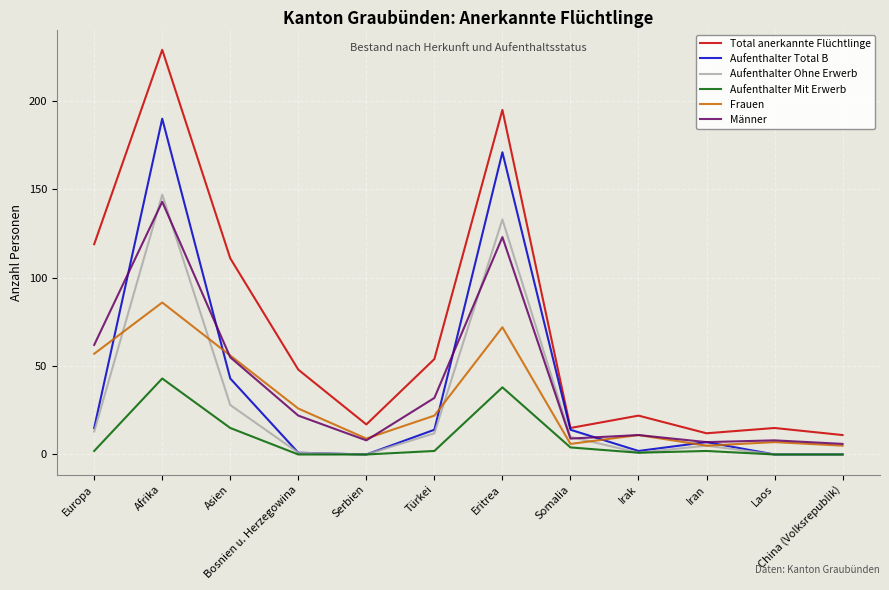

What position from the left is Irak?

9